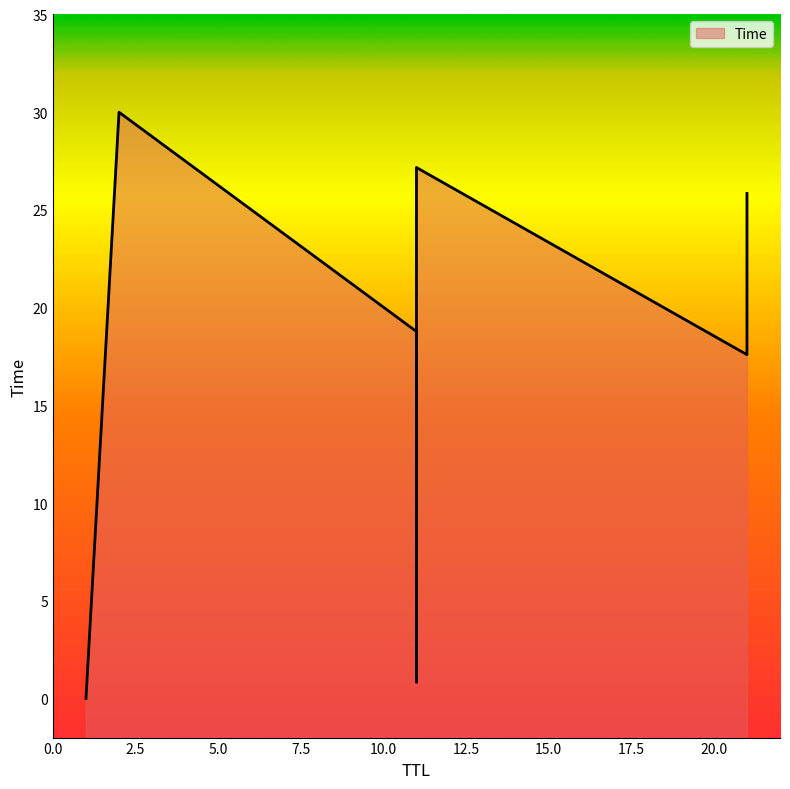

What is the label of the 4th point from the right?

11